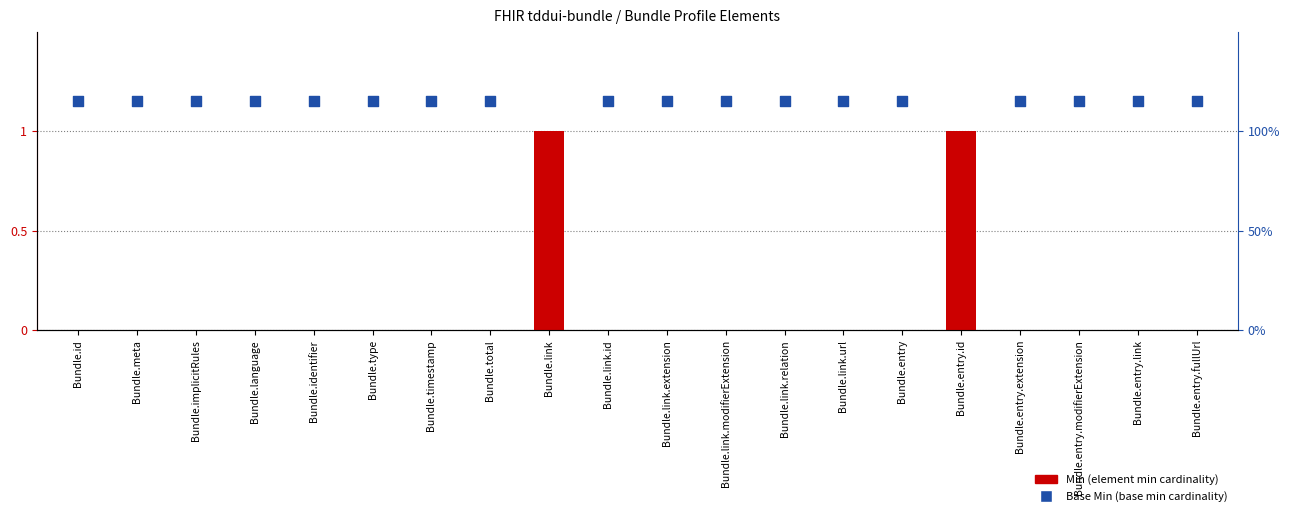

Is the value of Min at Bundle.link greater than the value of Base Min at Bundle.link.modifierExtension?

No